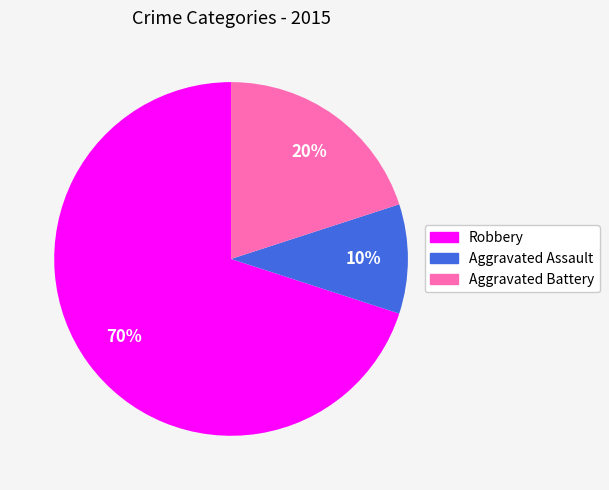

Which category accounts for the majority?

Robbery